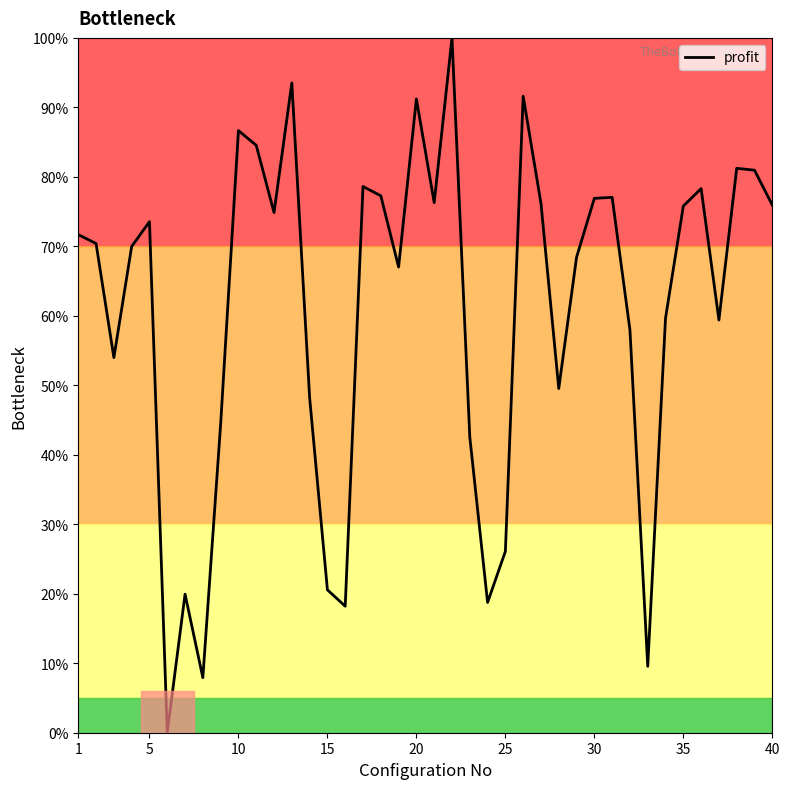

What is the difference between the maximum and minimum values?

100.0